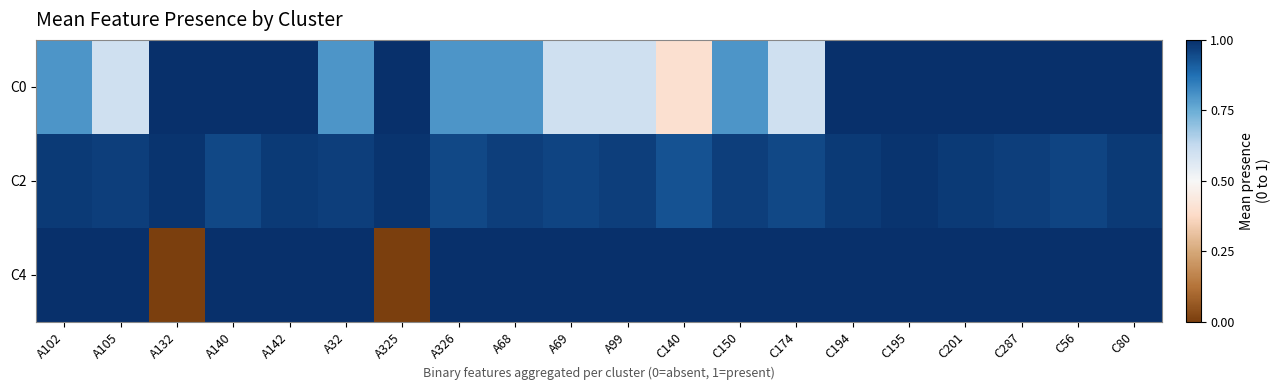

Reading left to right, list all the values displayed in this chart.

C0: A102=0.8	A105=0.6	A132=1.0	A140=1.0	A142=1.0	A32=0.8	A325=1.0	A326=0.8	A68=0.8	A69=0.6	A99=0.6	C140=0.4	C150=0.8	C174=0.6	C194=1.0	C195=1.0	C201=1.0	C287=1.0	C56=1.0	C80=1.0
C2: A102=1.0	A105=1.0	A132=1.0	A140=0.9	A142=1.0	A32=1.0	A325=1.0	A326=0.9	A68=1.0	A69=1.0	A99=1.0	C140=0.9	C150=1.0	C174=0.9	C194=1.0	C195=1.0	C201=1.0	C287=1.0	C56=1.0	C80=1.0
C4: A102=1.0	A105=1.0	A132=0.0	A140=1.0	A142=1.0	A32=1.0	A325=0.0	A326=1.0	A68=1.0	A69=1.0	A99=1.0	C140=1.0	C150=1.0	C174=1.0	C194=1.0	C195=1.0	C201=1.0	C287=1.0	C56=1.0	C80=1.0